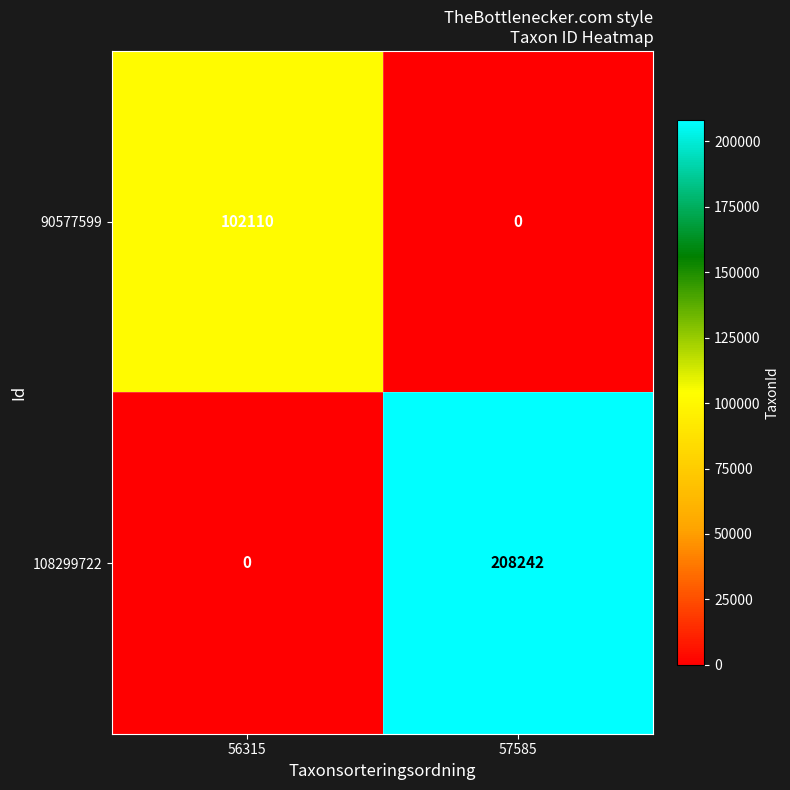

What is the maximum value shown in the chart?

208242